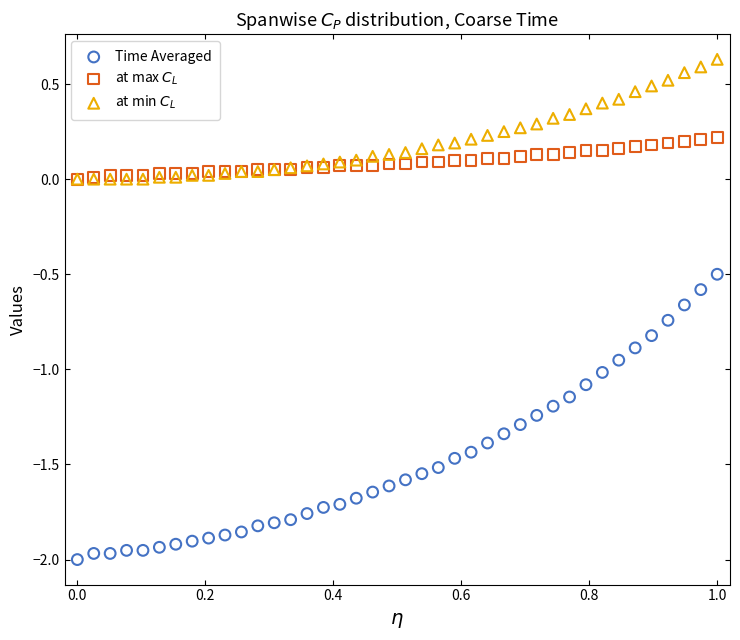

Which series has the widest spread of Y values?

Time Averaged